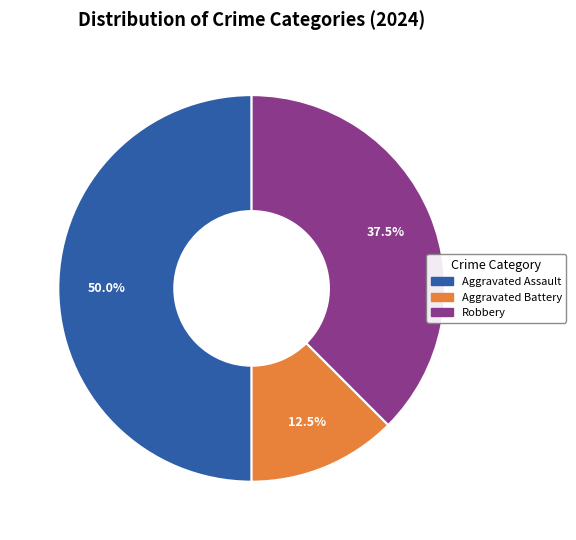

True or false: Aggravated Assault accounts for 50% of the total.

True